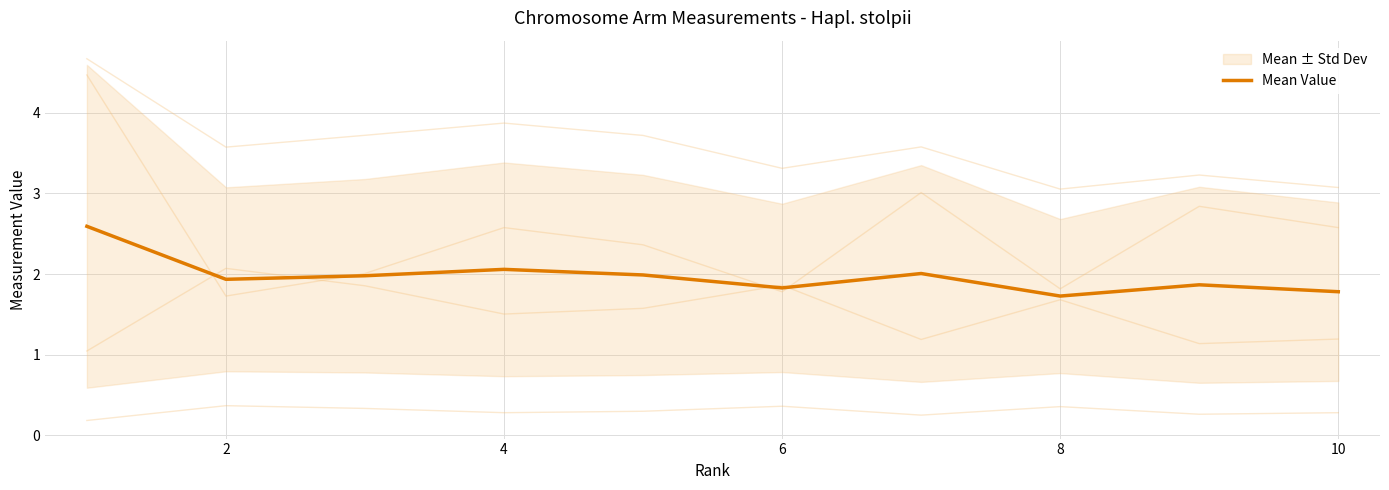

The value of Mean Value at 4 is 2.1. True or false?

True